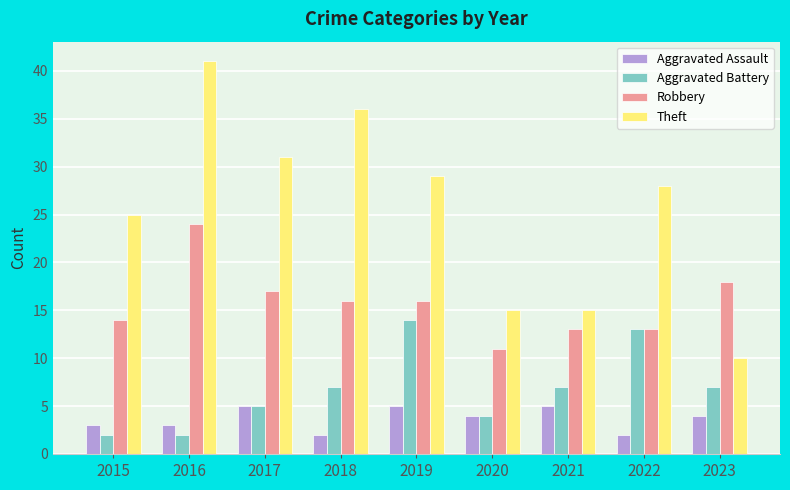

True or false: Theft has a value of 29 at 2019.

True